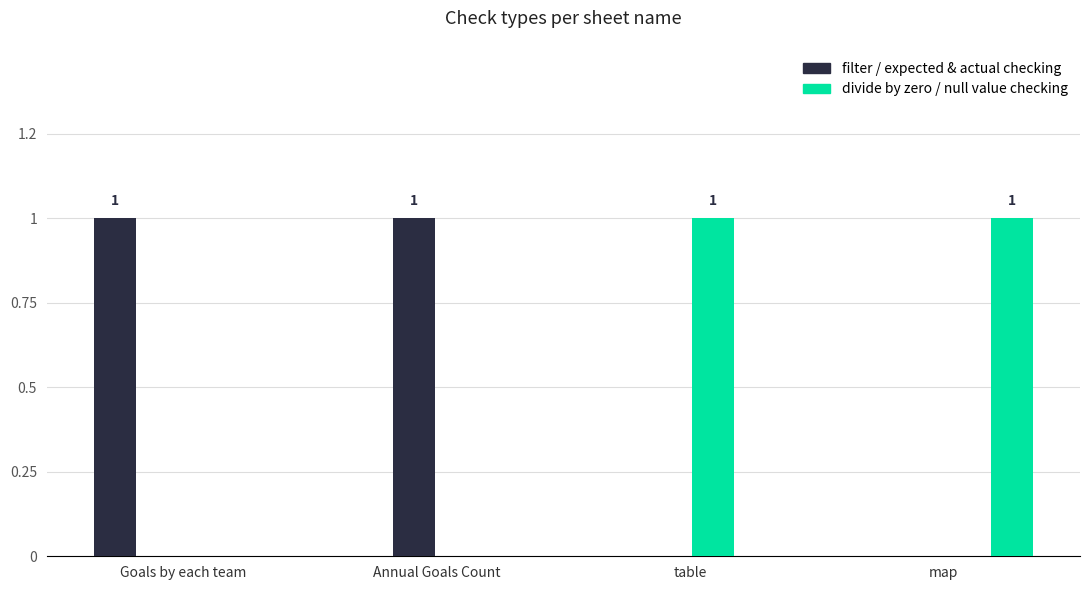

Are the bars horizontal?

No